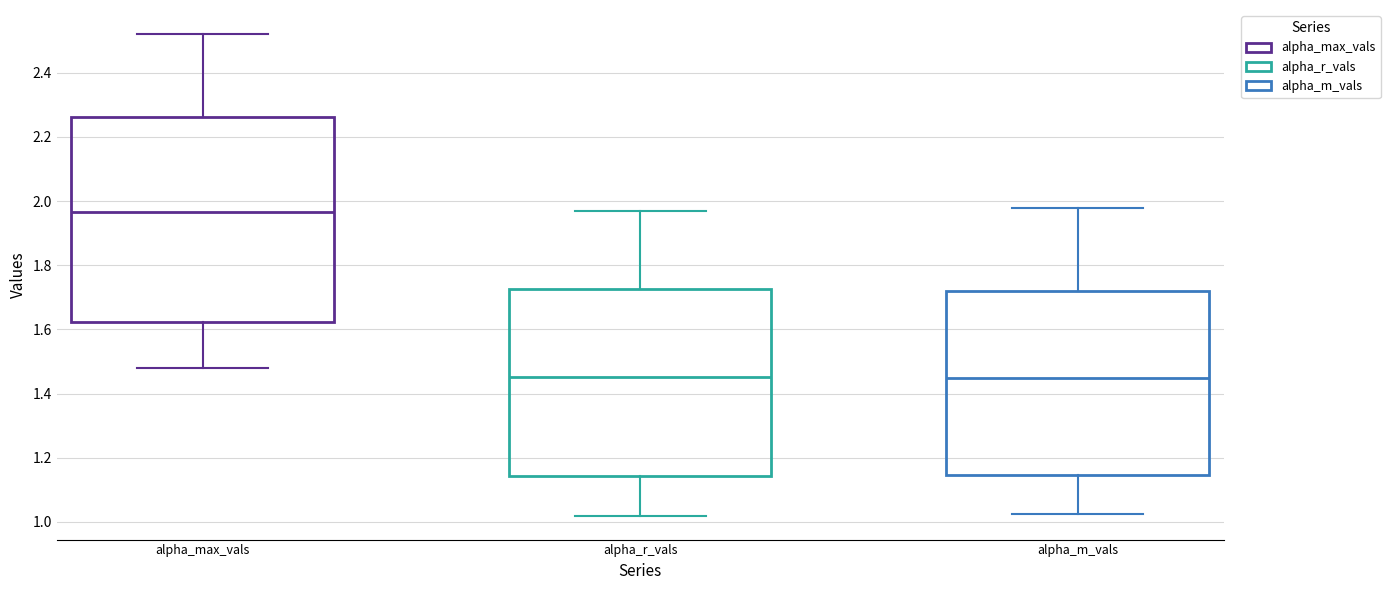

Where is the upper edge of the box for alpha_r_vals on the y-axis? The values are not printed on the chart, so give them approximately, as read against the axis.

1.72